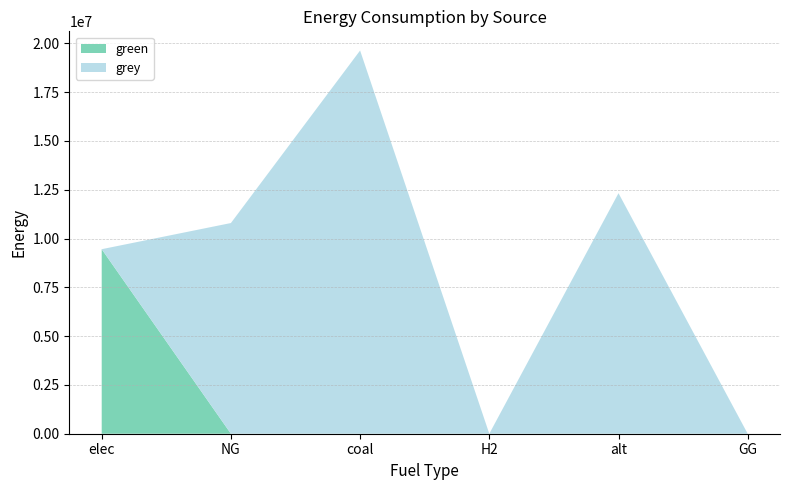

Reading right to left, transcribe all the data shown in this chart.

green: GG=0.0	alt=0.0	H2=0.0	coal=0.0	NG=0.0	elec=9455946.7
grey: GG=0.0	alt=12325155.0	H2=0.0	coal=19637690.6	NG=10796158.9	elec=0.0